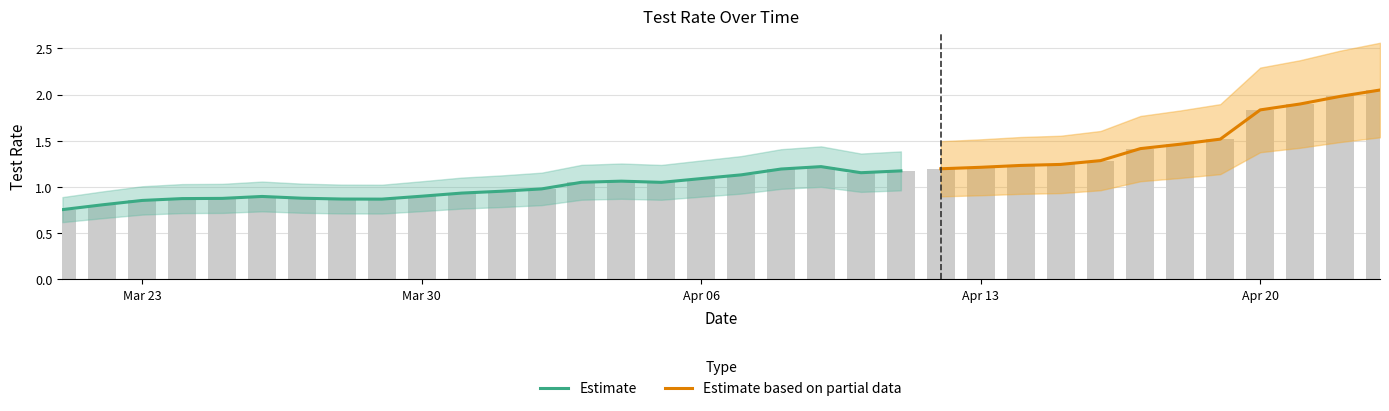

The value at Mar 23 is 0.5. True or false?

False